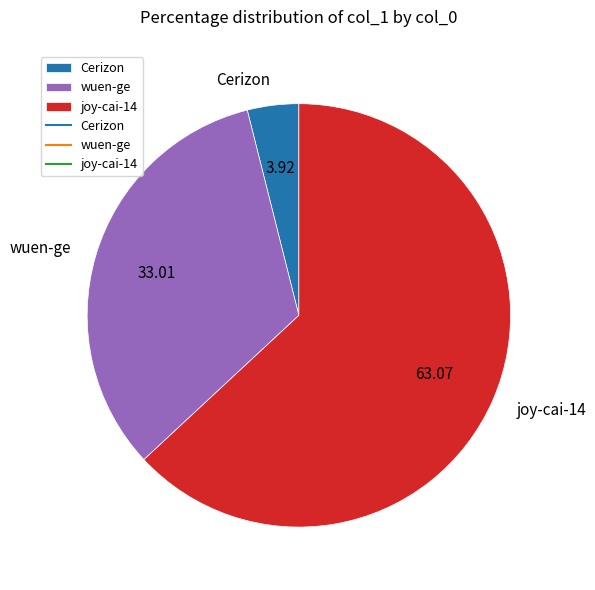

True or false: Cerizon accounts for 10% of the total.

False